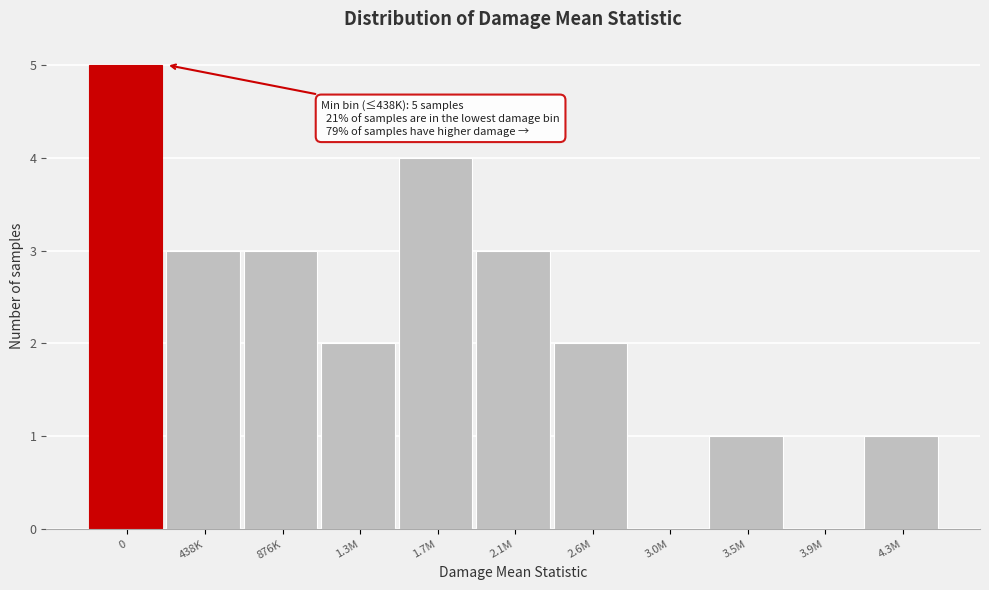

Reading left to right, transcribe all the data shown in this chart.

0=5	438K=3	876K=3	1.3M=2	1.7M=4	2.1M=3	2.6M=2	3.0M=0	3.5M=1	3.9M=0	4.3M=1